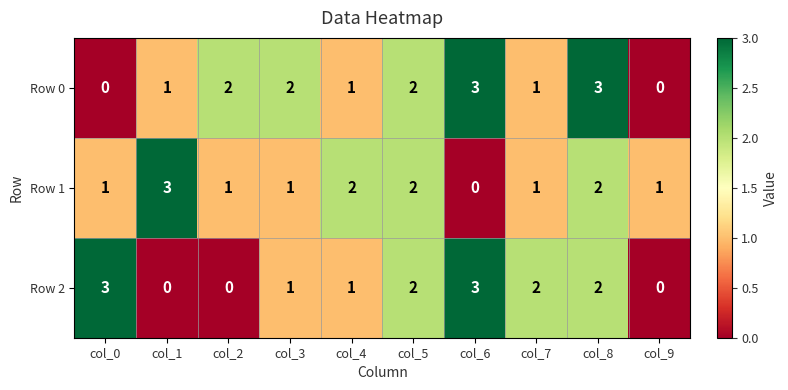

Is it true that Row 0 equals -1 at col_9?

False